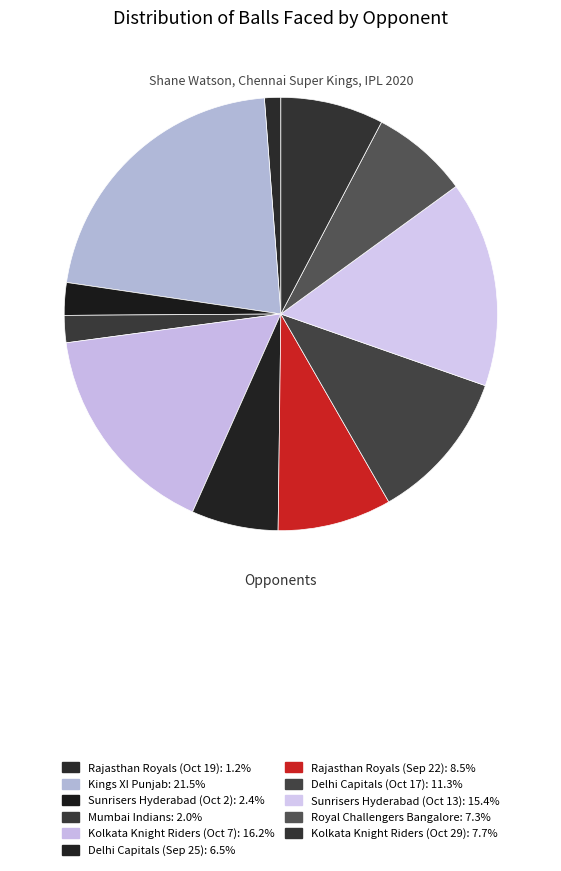

Rank the categories by value from lowest to highest.

Rajasthan Royals (Oct 19), Mumbai Indians, Sunrisers Hyderabad (Oct 2), Delhi Capitals (Sep 25), Royal Challengers Bangalore, Kolkata Knight Riders (Oct 29), Rajasthan Royals (Sep 22), Delhi Capitals (Oct 17), Sunrisers Hyderabad (Oct 13), Kolkata Knight Riders (Oct 7), Kings XI Punjab